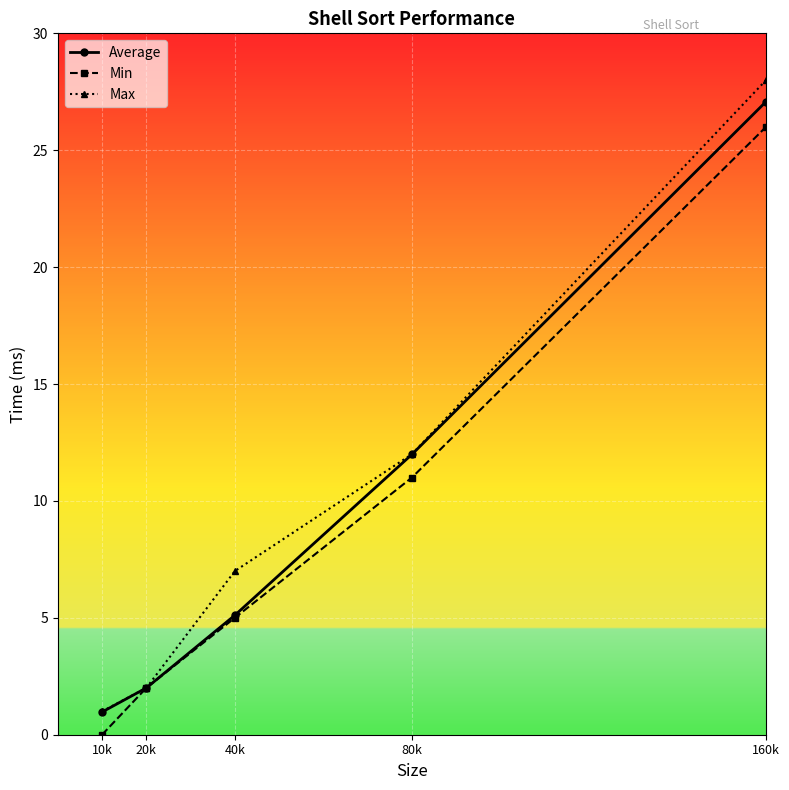

What is the label of the 5th point from the left?

160k